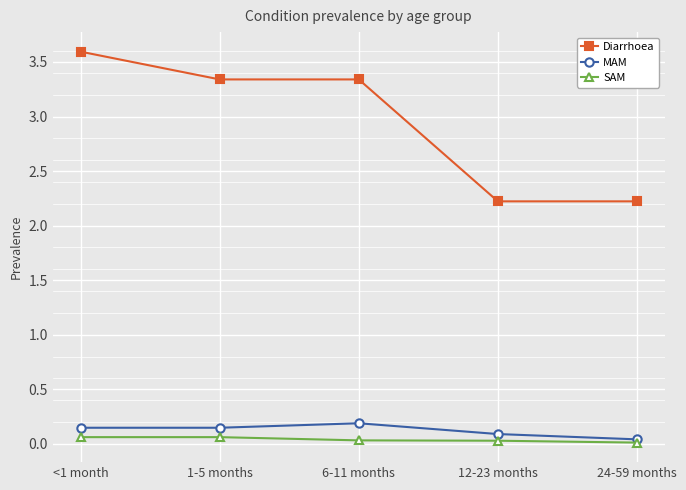

What is the label of the 4th point from the left?

12-23 months